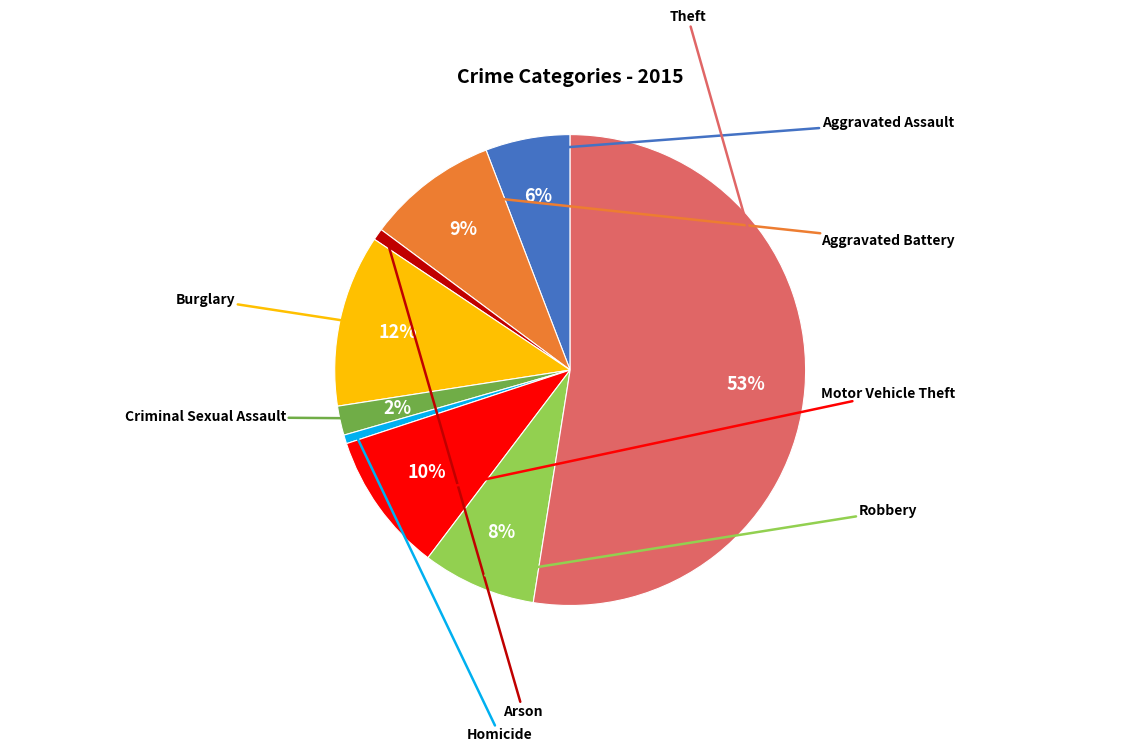

Rank the categories by value from lowest to highest.

Homicide, Arson, Criminal Sexual Assault, Aggravated Assault, Robbery, Aggravated Battery, Motor Vehicle Theft, Burglary, Theft